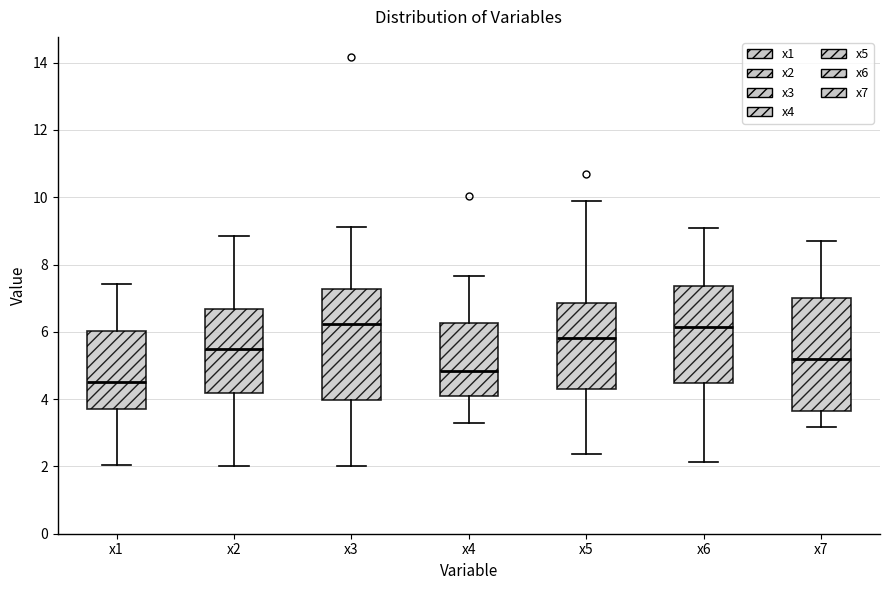

Where does the median line of the box for x2 sit on the y-axis? The values are not printed on the chart, so give them approximately, as read against the axis.

5.4